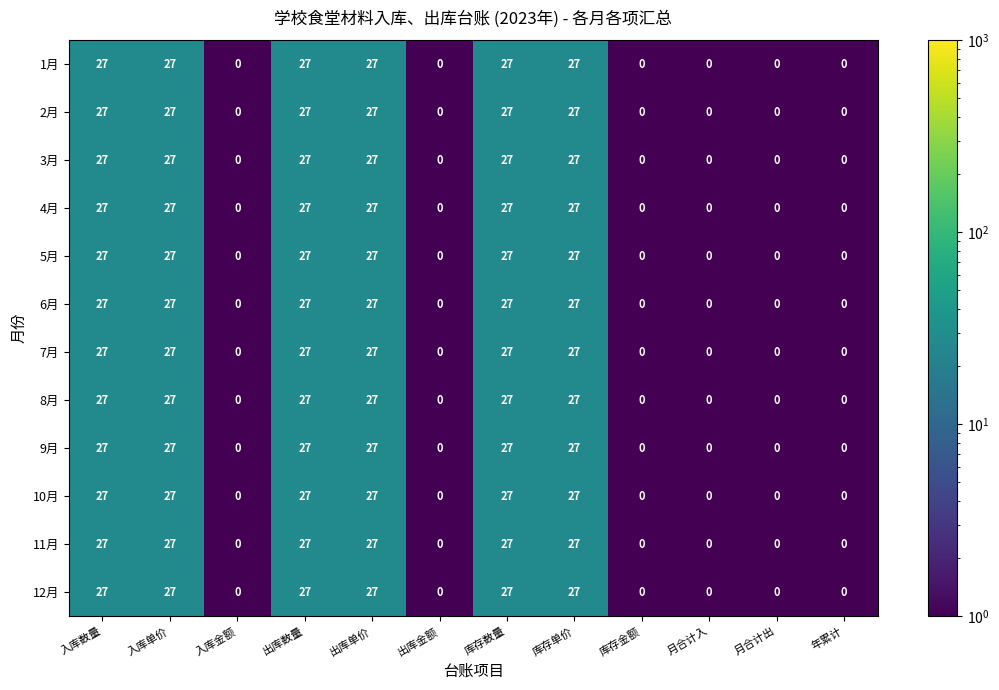

What is the maximum value for 3月?

27